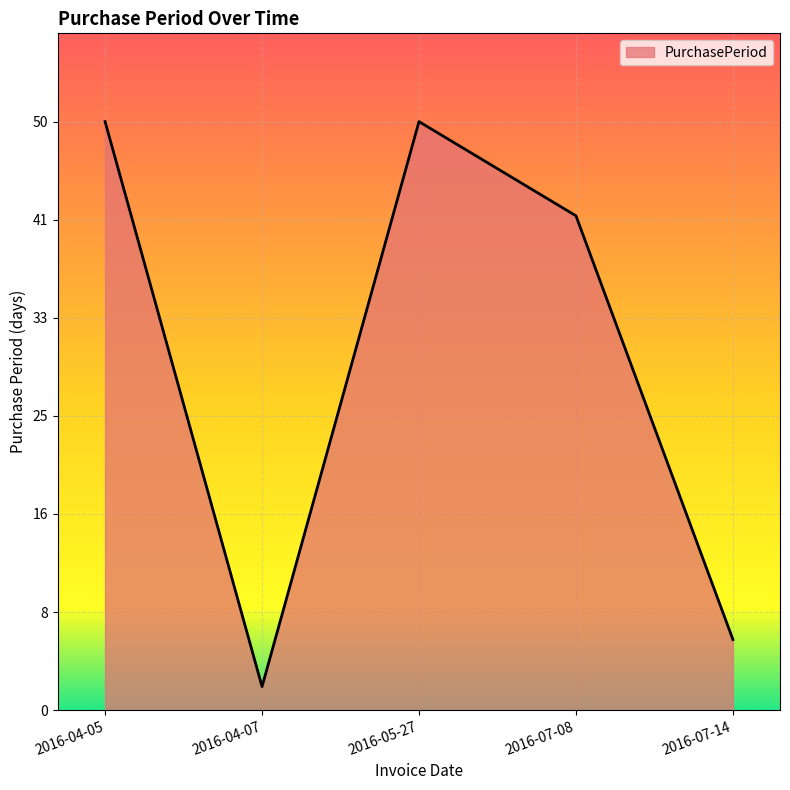

What position from the left is 2016-07-14?

5